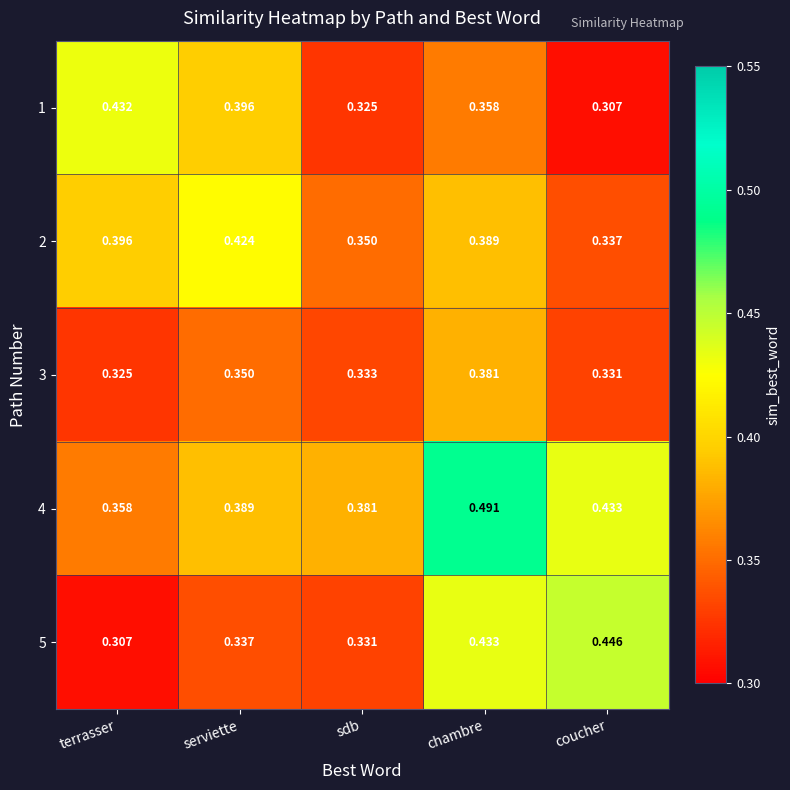

Which series has the largest total across all categories?

4